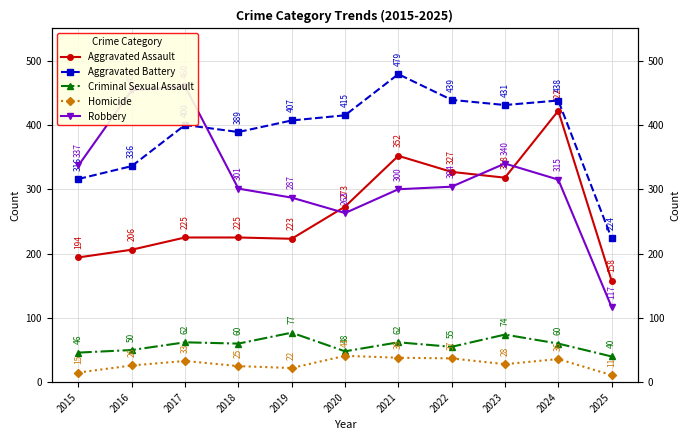

True or false: Aggravated Battery and Aggravated Assault intersect in this chart.

False